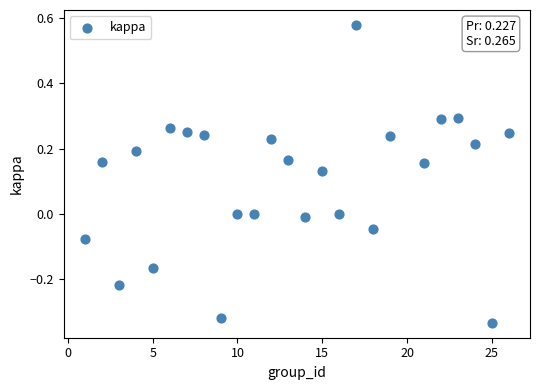

What is the range of Y values (max minus min)?

0.9